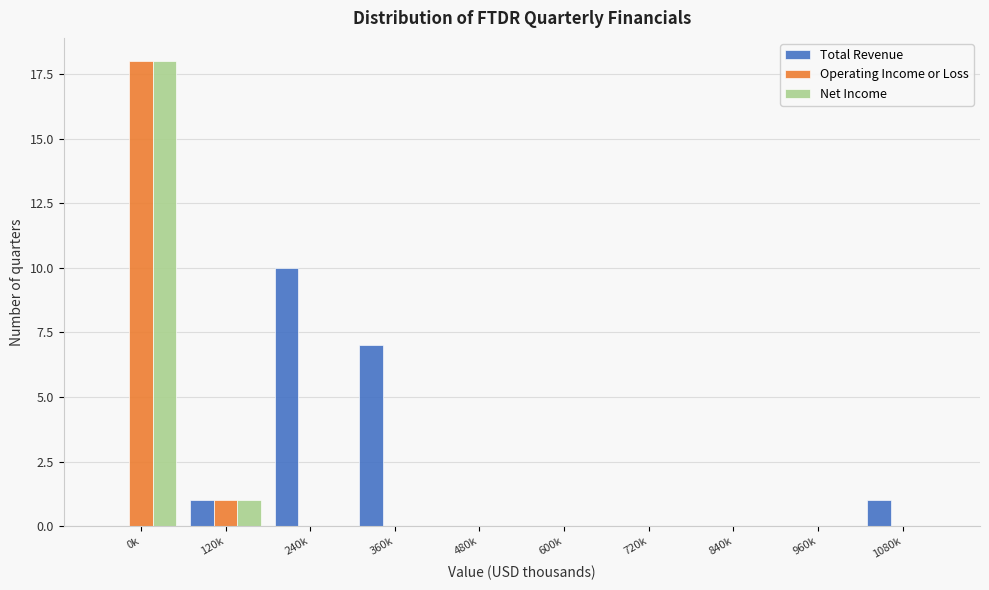

Reading right to left, list all the values displayed in this chart.

Total Revenue: 1080k=1	960k=0	840k=0	720k=0	600k=0	480k=0	360k=7	240k=10	120k=1	0k=0
Operating Income or Loss: 1080k=0	960k=0	840k=0	720k=0	600k=0	480k=0	360k=0	240k=0	120k=1	0k=18
Net Income: 1080k=0	960k=0	840k=0	720k=0	600k=0	480k=0	360k=0	240k=0	120k=1	0k=18